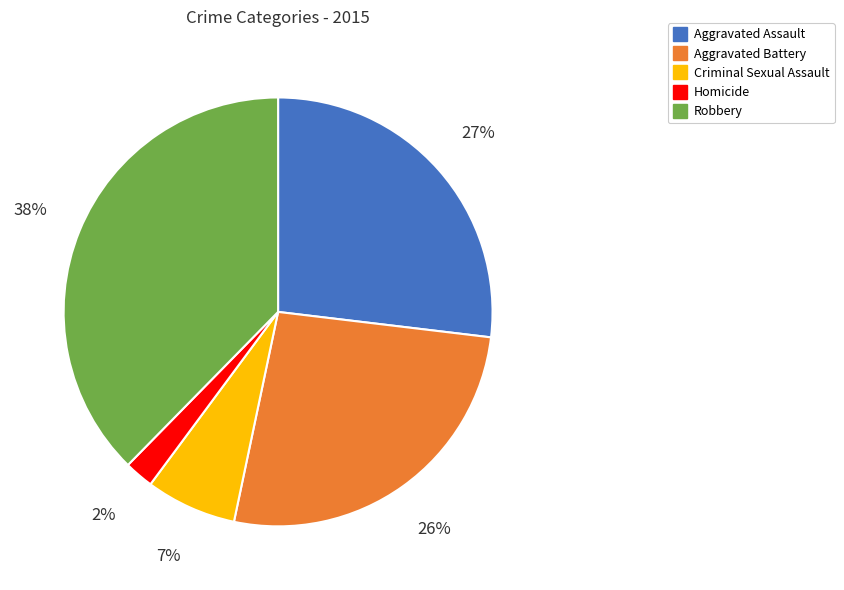

Is the sum of Aggravated Battery and Aggravated Assault greater than half?

Yes